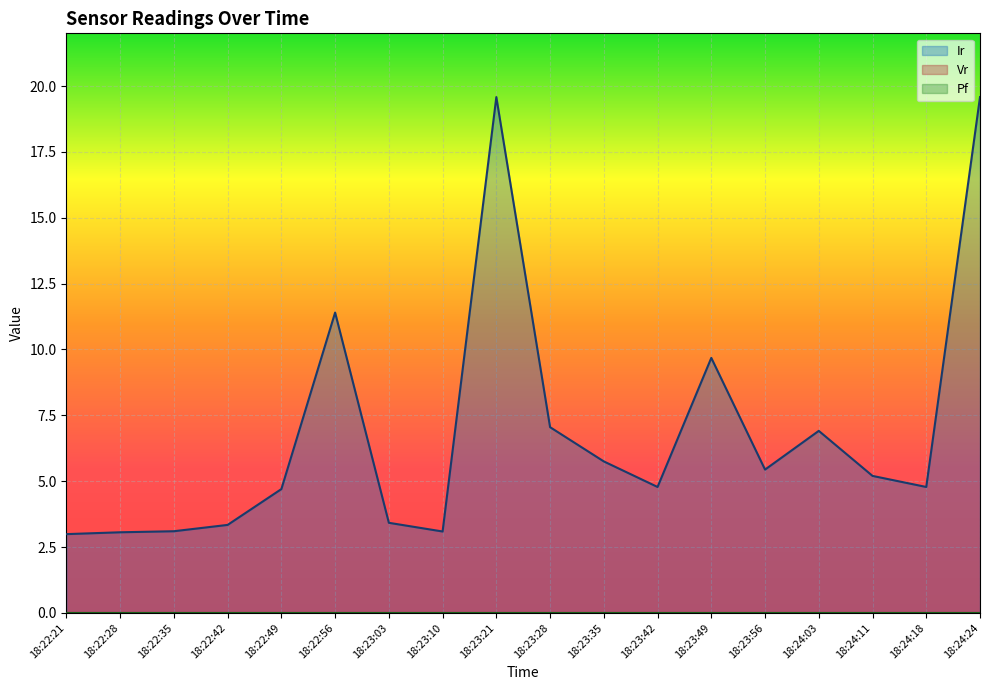

At how many categories does at least one series exceed 18?

2